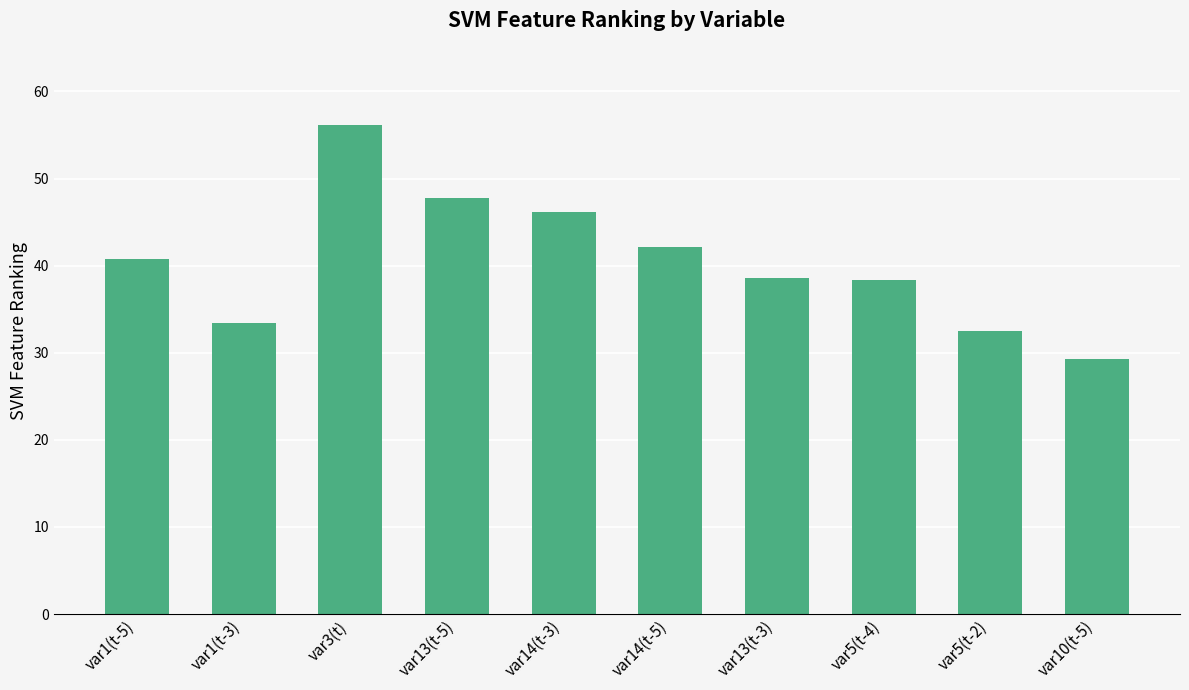

Between var5(t-2) and var5(t-4), which is larger?

var5(t-4)